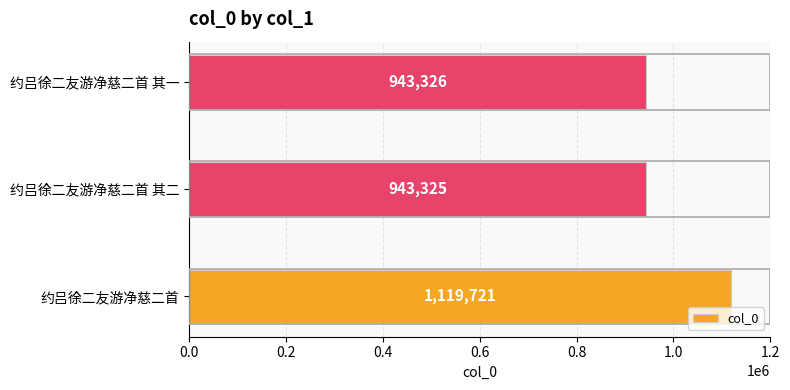

Reading top to bottom, transcribe all the data shown in this chart.

943326	943325	1119721